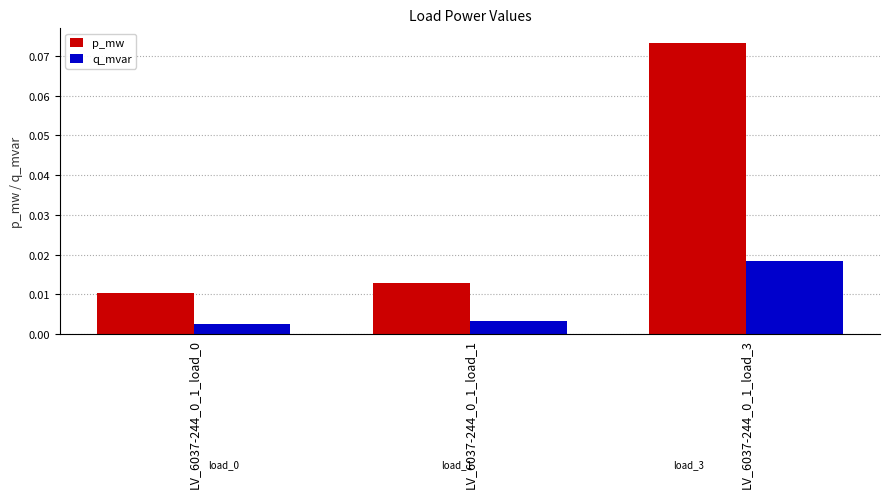

At how many categories does at least one series exceed 0?

3